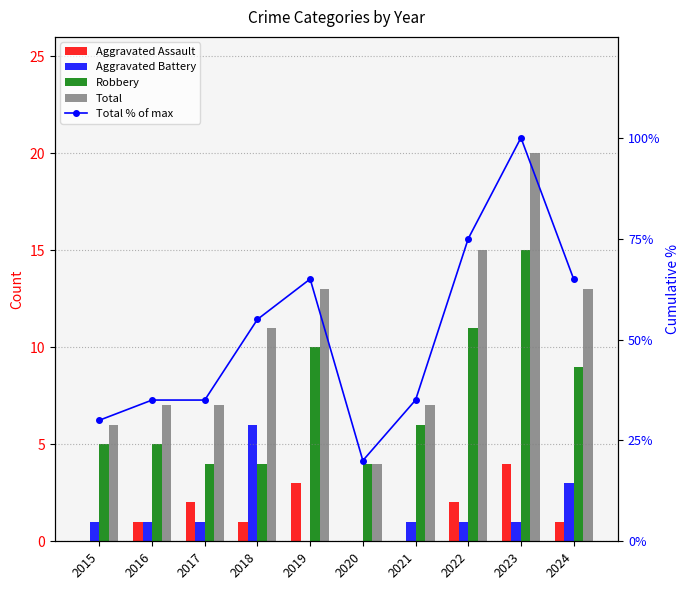

Where does the Aggravated Battery series first go above 1?

2018